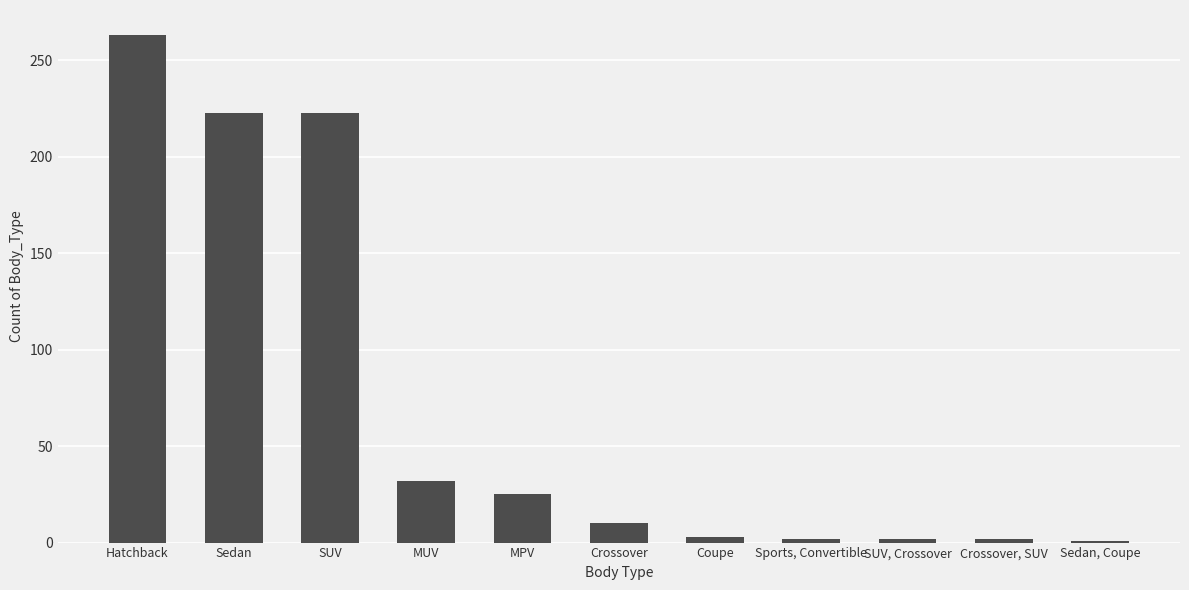

What is the change in value from Sedan to MPV?

-198